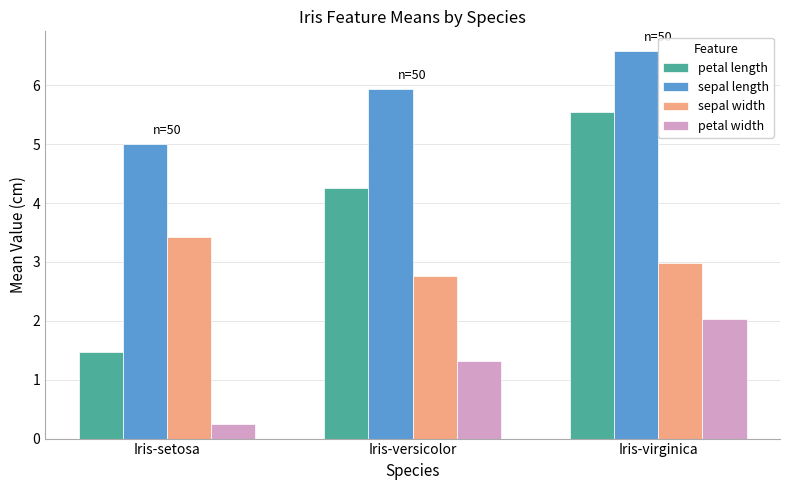

What is the label of the 1st bar from the left?

Iris-setosa